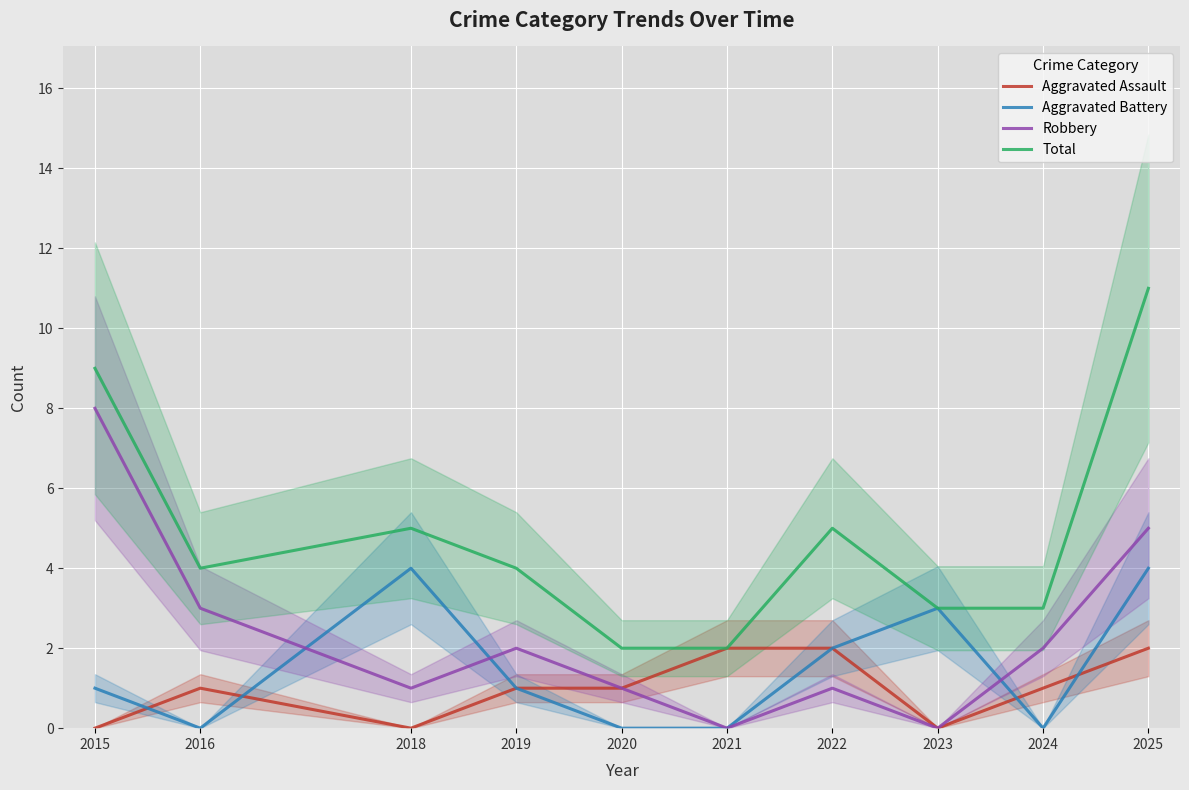

Between 2016 and 2018, which series saw the biggest shift?

Aggravated Battery